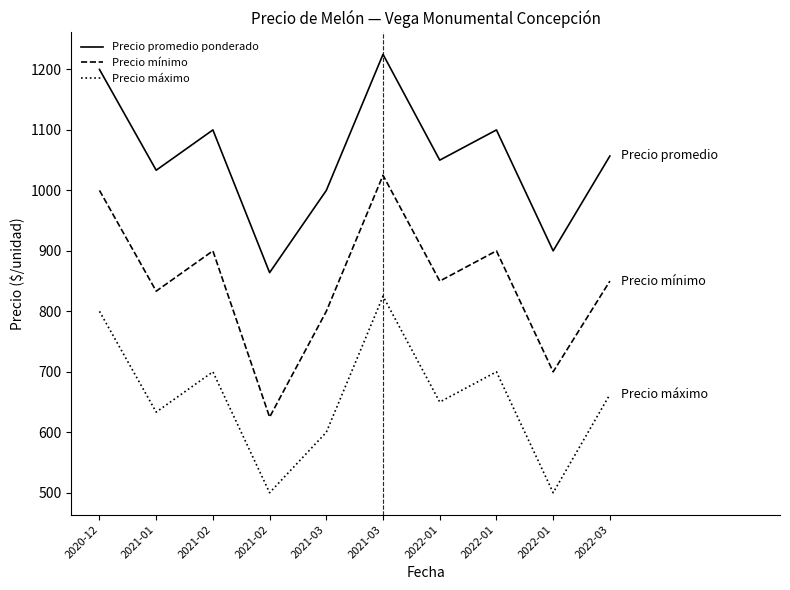

At which label does Precio mínimo reach its peak?

2021-03